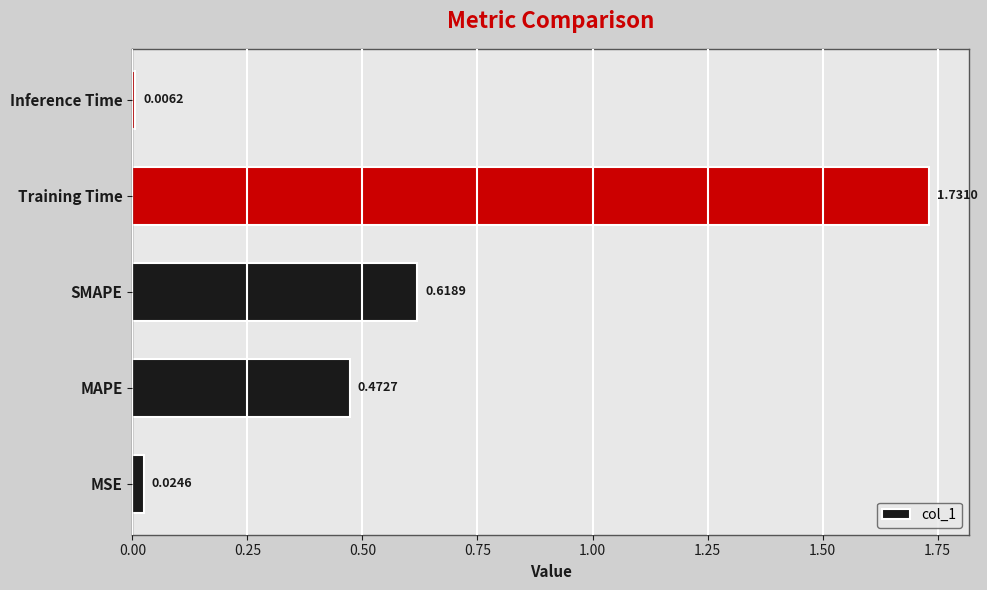

List the labels in order of value, largest first.

Training Time, SMAPE, MAPE, MSE, Inference Time